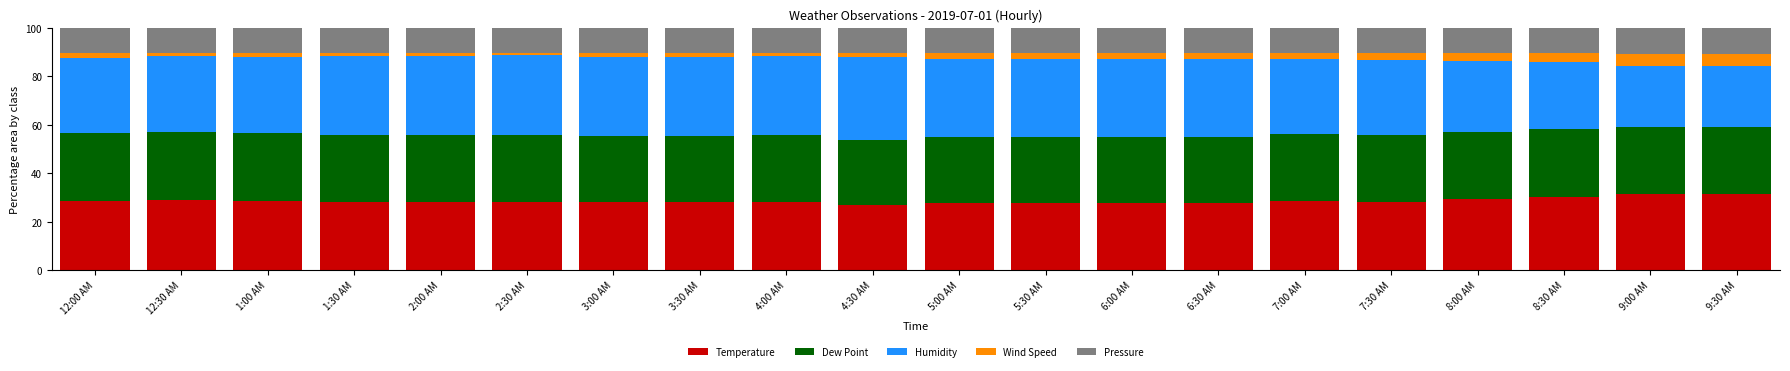

The Temperature series shows 8.3 at 6:00 AM. True or false?

False